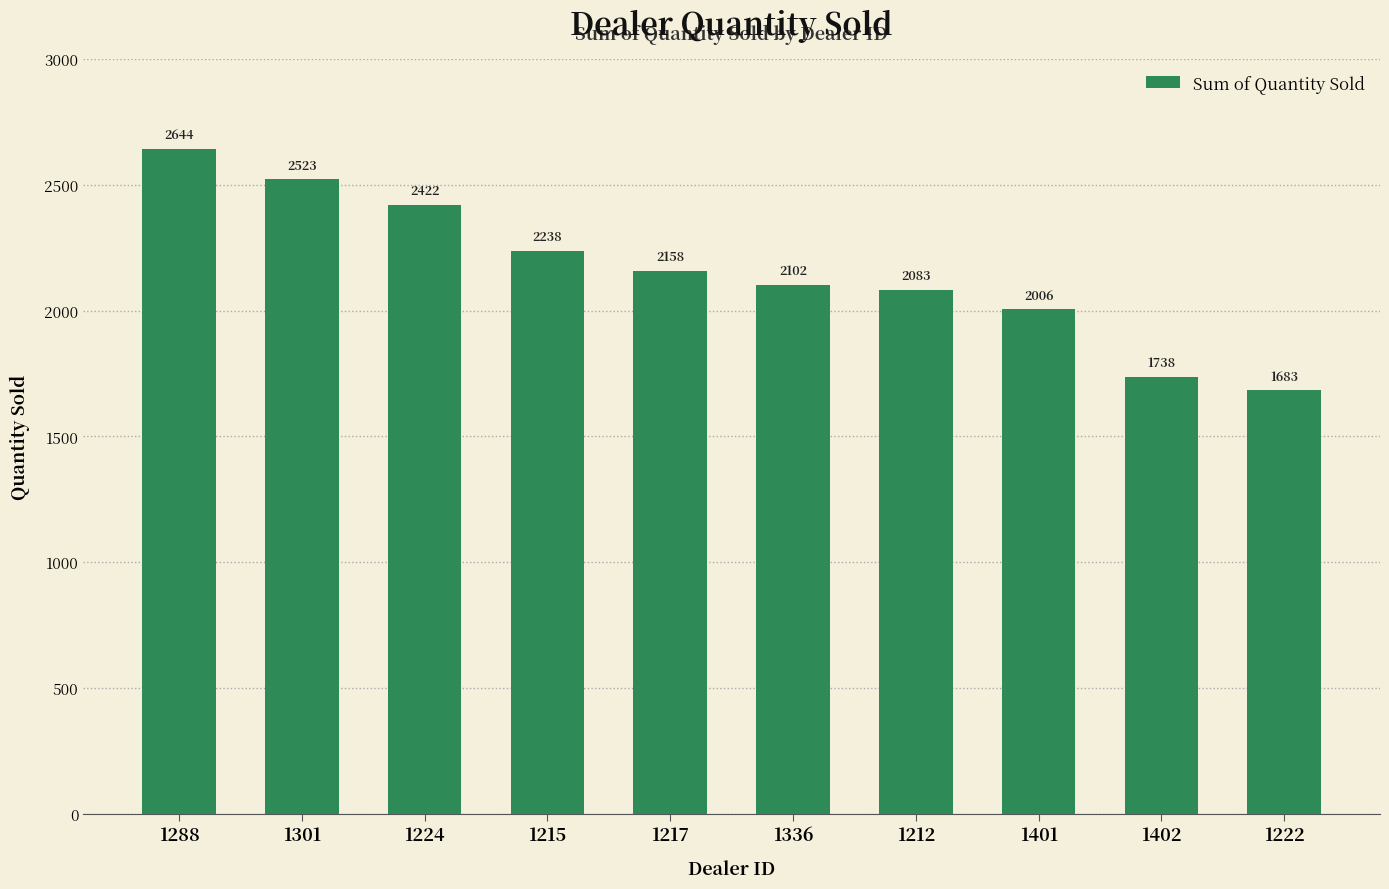

Read the value at 1222.

1683